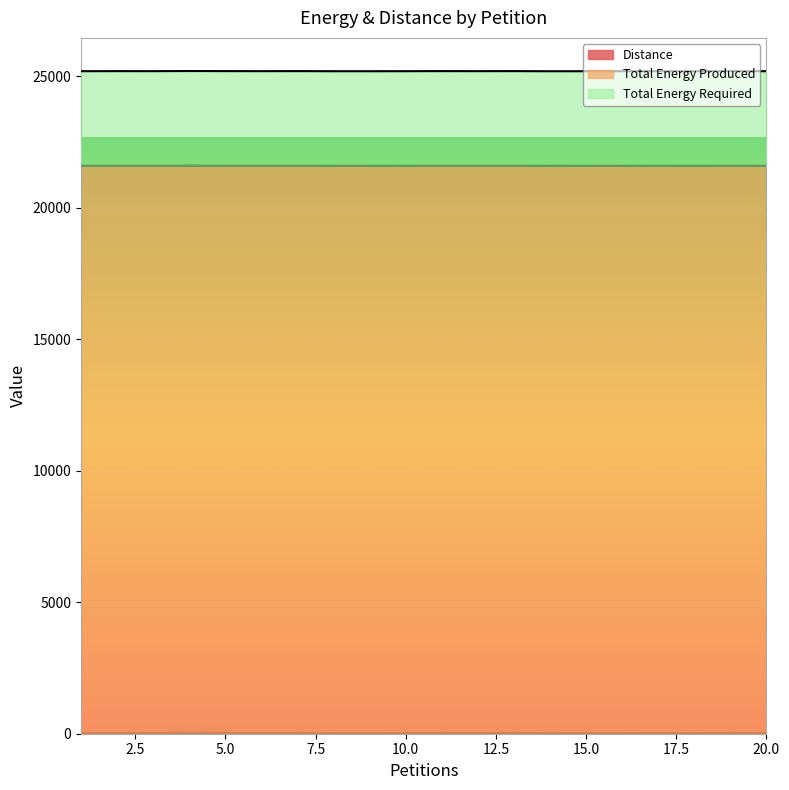

True or false: Total Energy Required and Distance intersect in this chart.

False